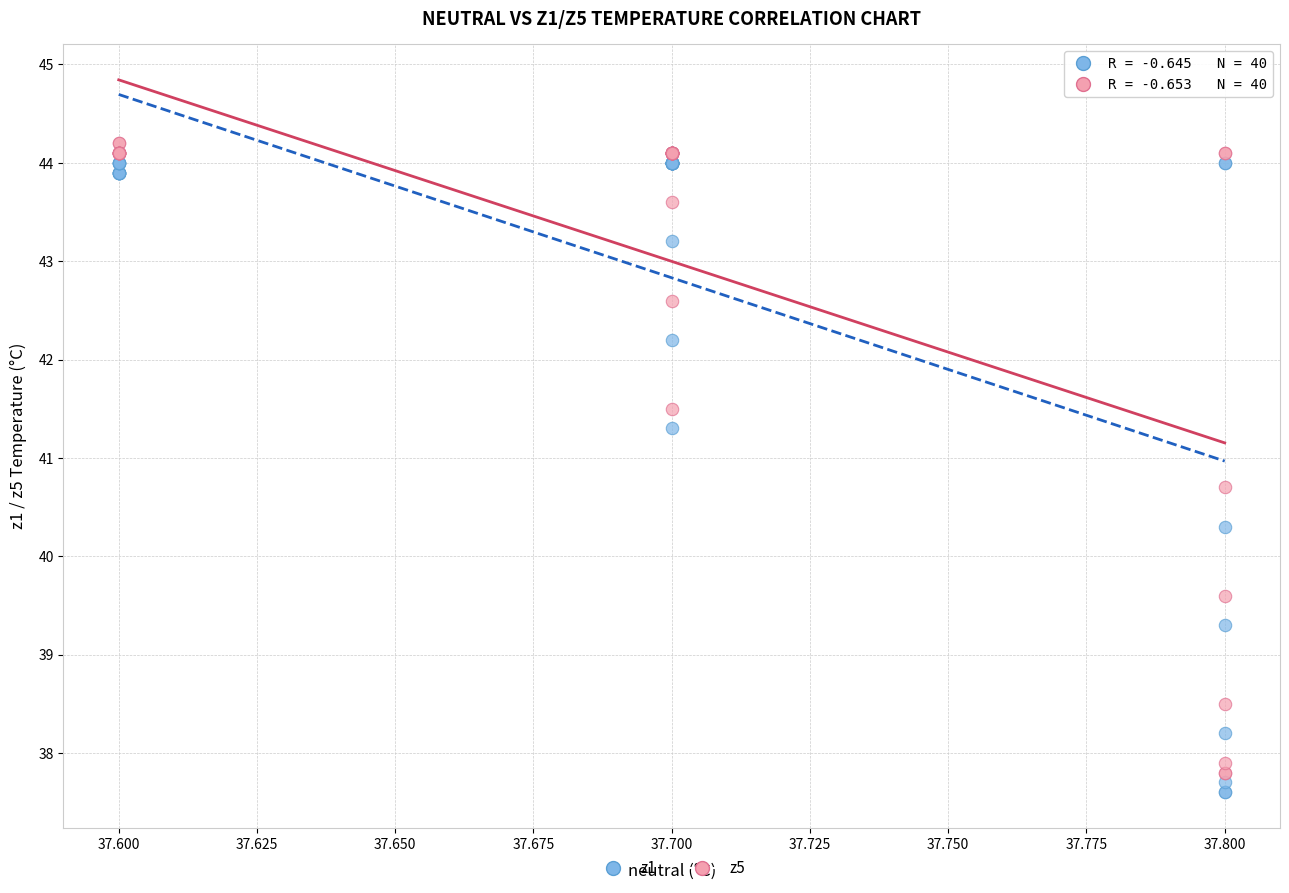

Across all series, what Y value is closest to 40?

40.3